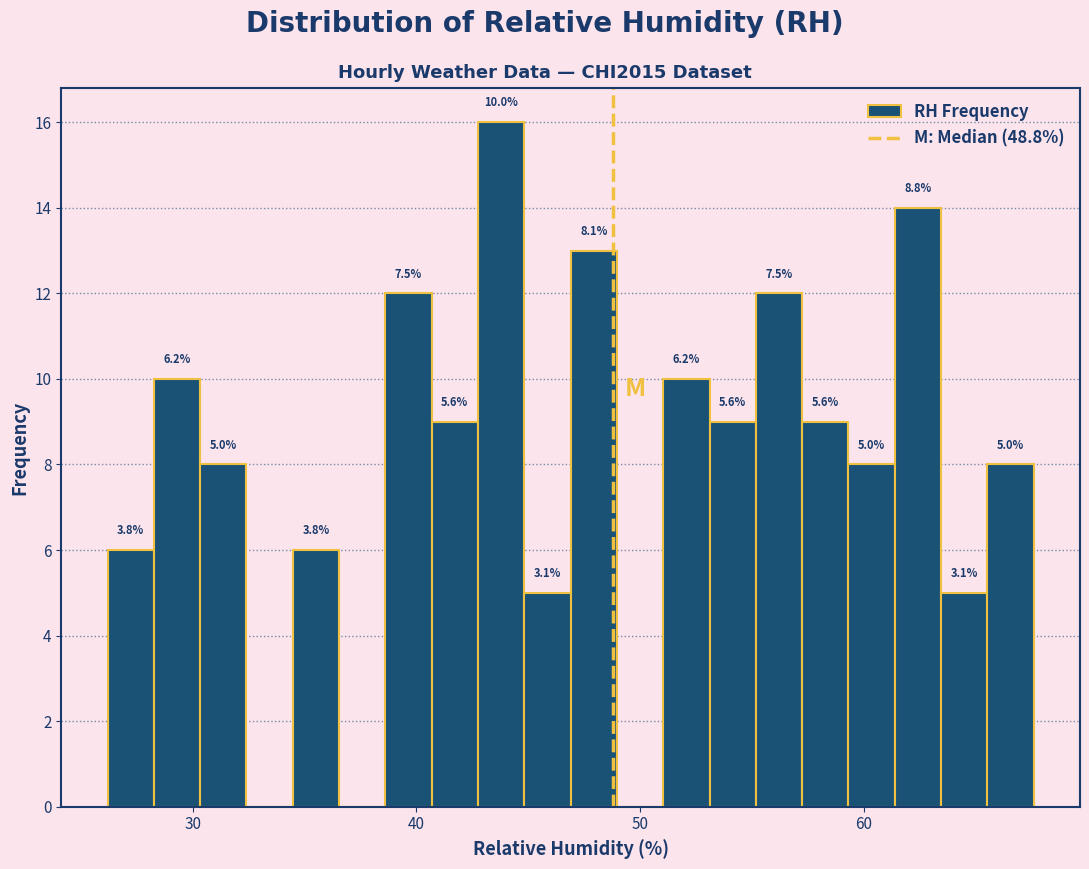

Around what value on the x-axis is the tallest bar? Give the approximate position of its centre, as read against the axis.

44